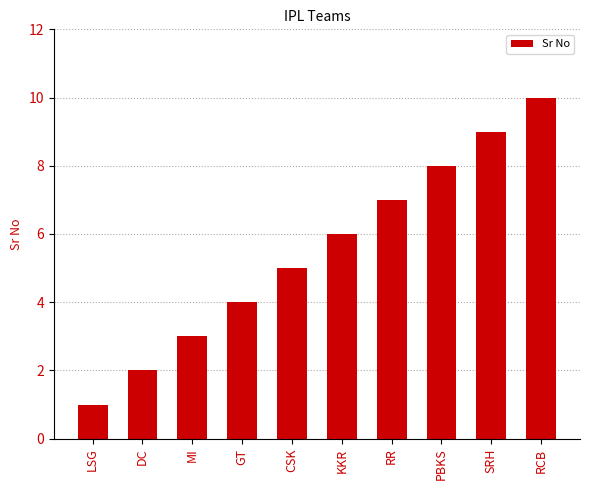

What is the change in value from LSG to GT?

+3